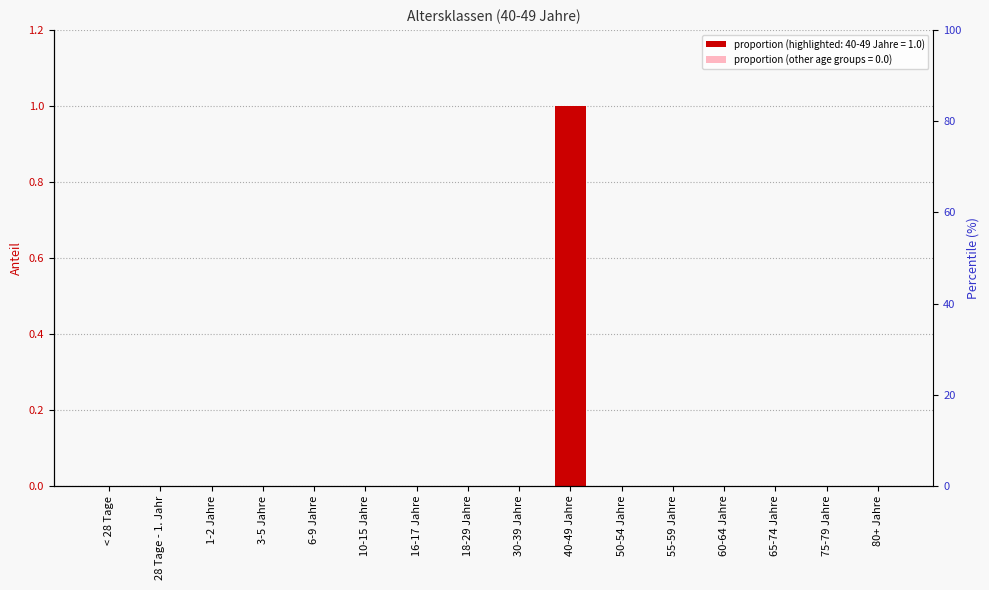

Which label corresponds to the smallest value in the chart?

< 28 Tage